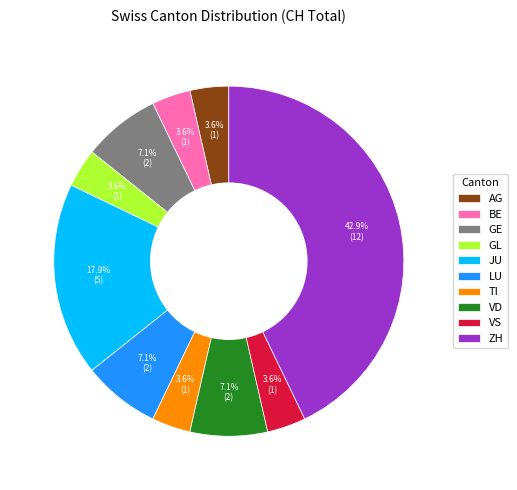

To the nearest percent, what is the average slice percentage?

10%